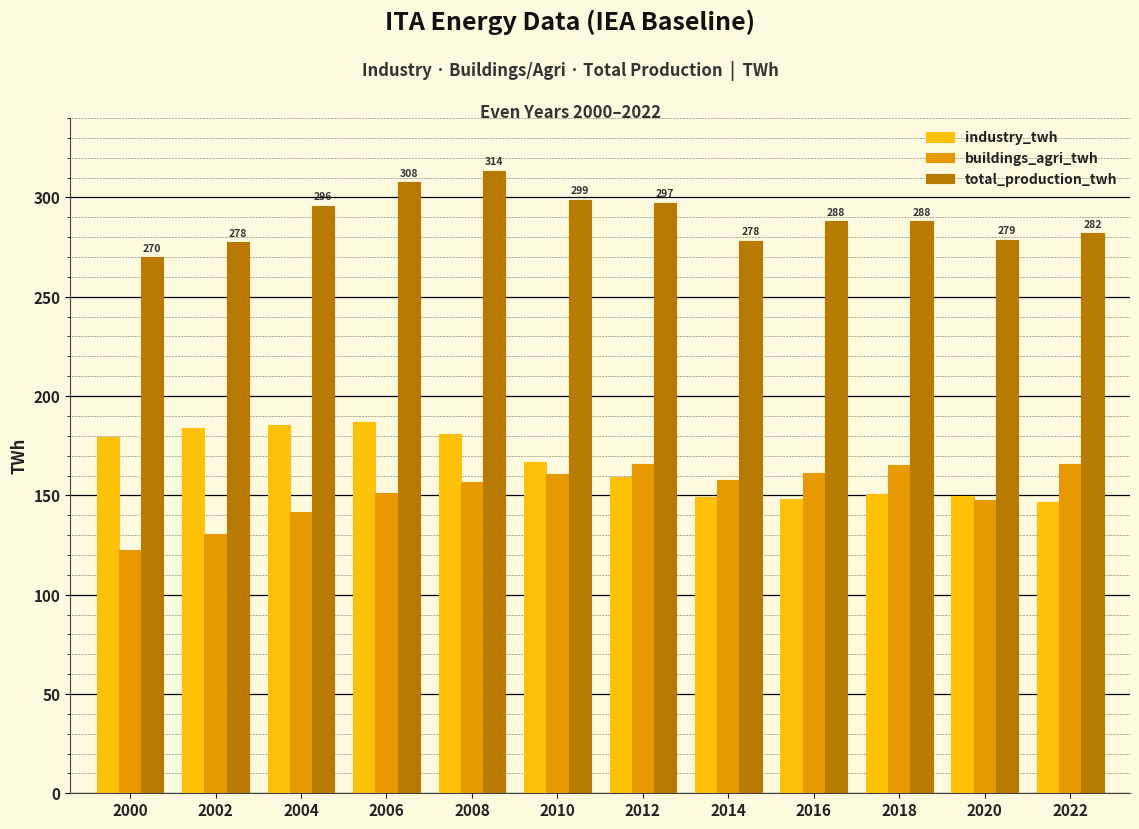

What is the spread (max minus min) of values at 2006?

156.6